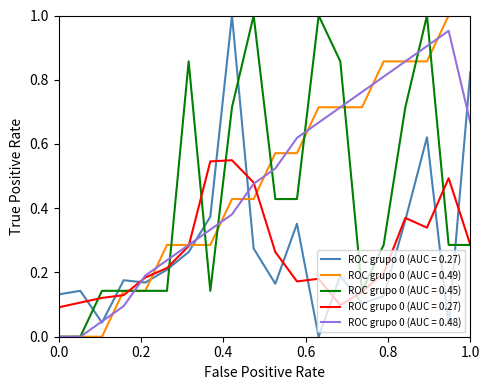

The ROC grupo 0 (AUC = 0.45) series shows -0.5 at 0.0. True or false?

False